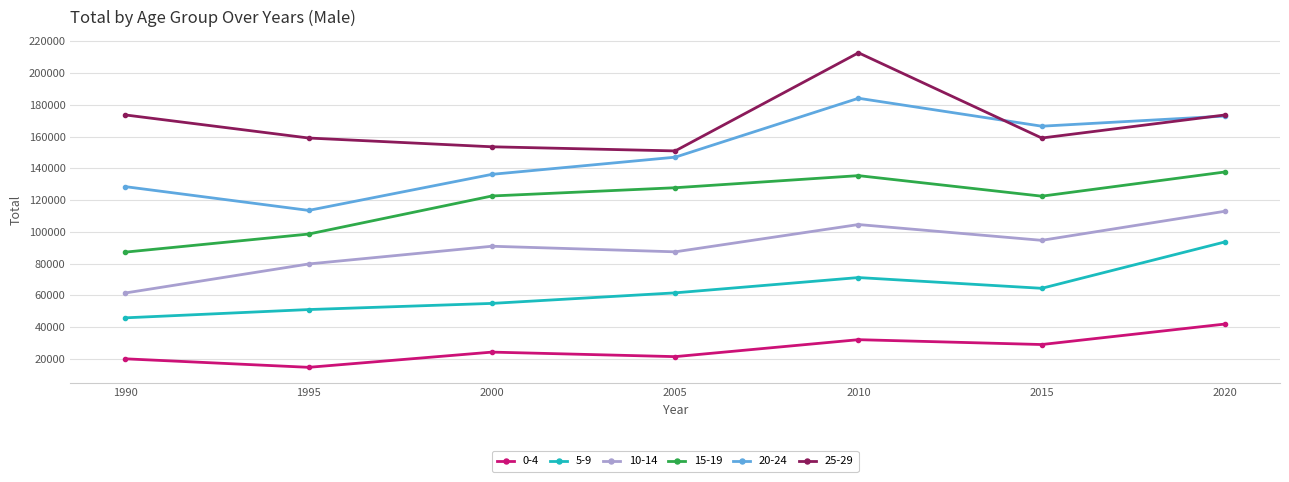

What is the smallest value displayed?

14708